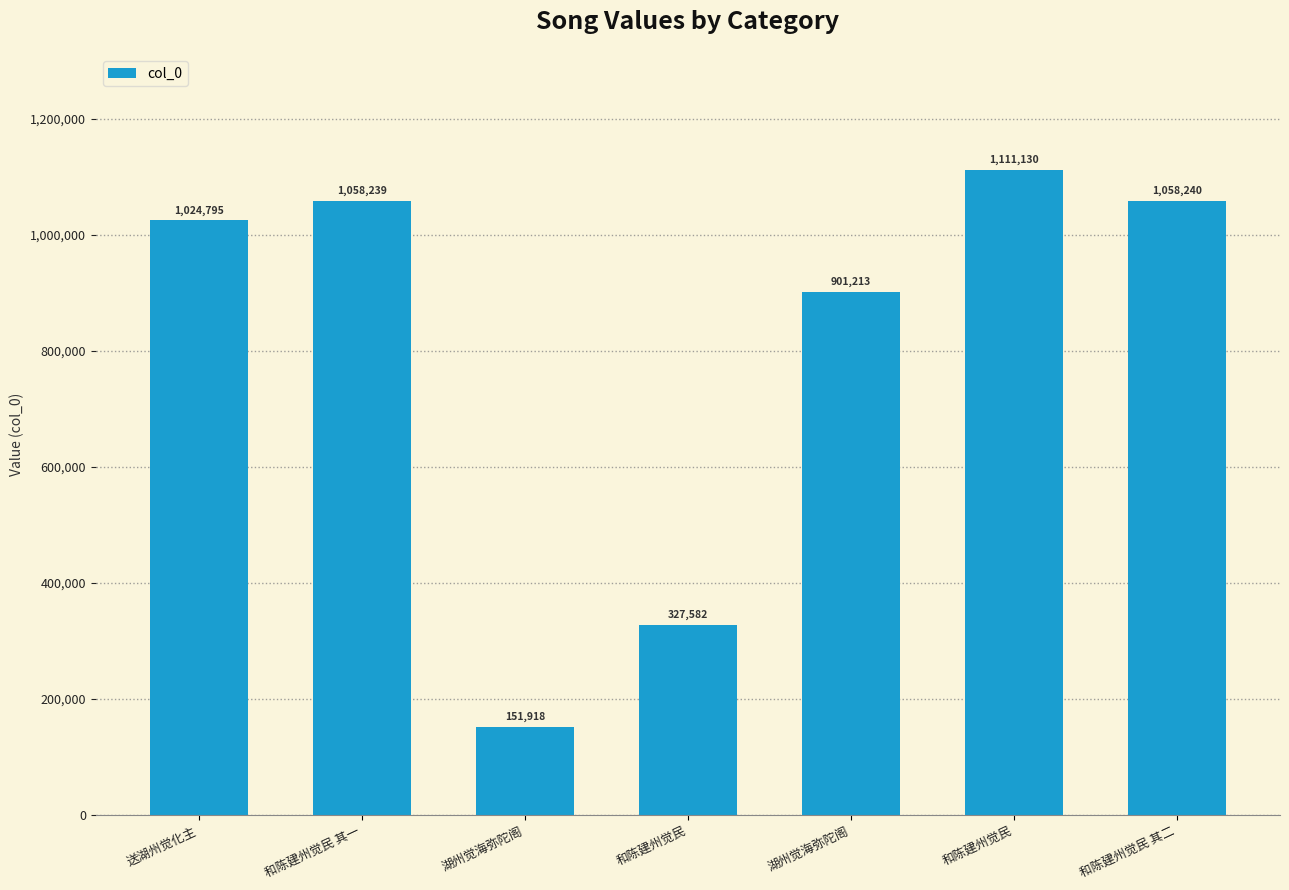

What is the sum of the values at 和陈建州觉民 其一 and 和陈建州觉民?

2169369